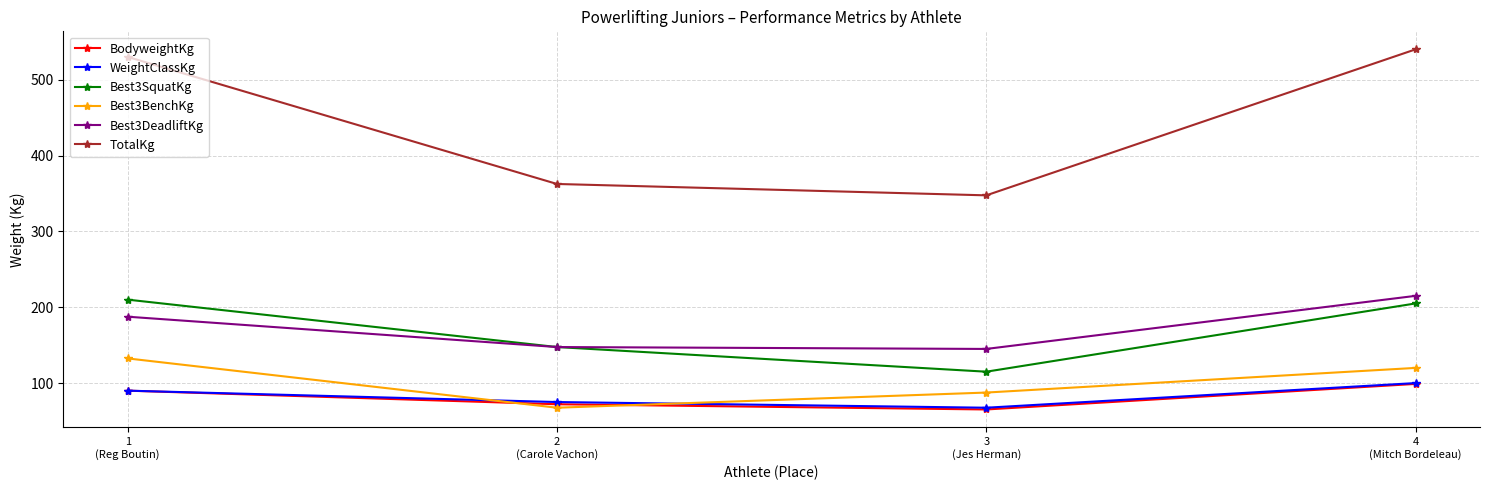

True or false: TotalKg has more than 0 points higher than both neighbors.

False